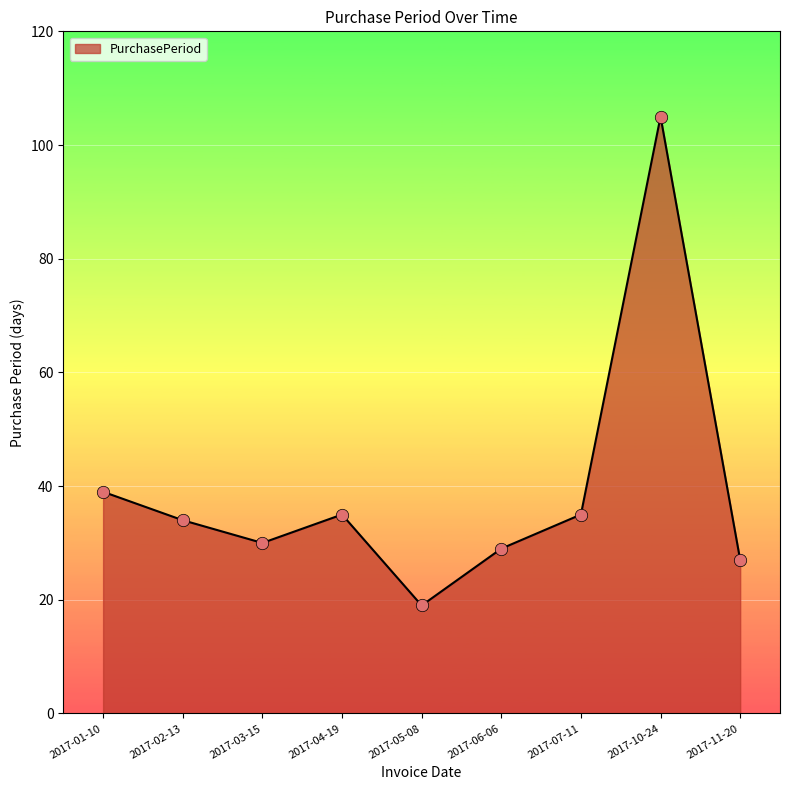

Between 2017-05-08 and 2017-06-06, which is larger?

2017-06-06